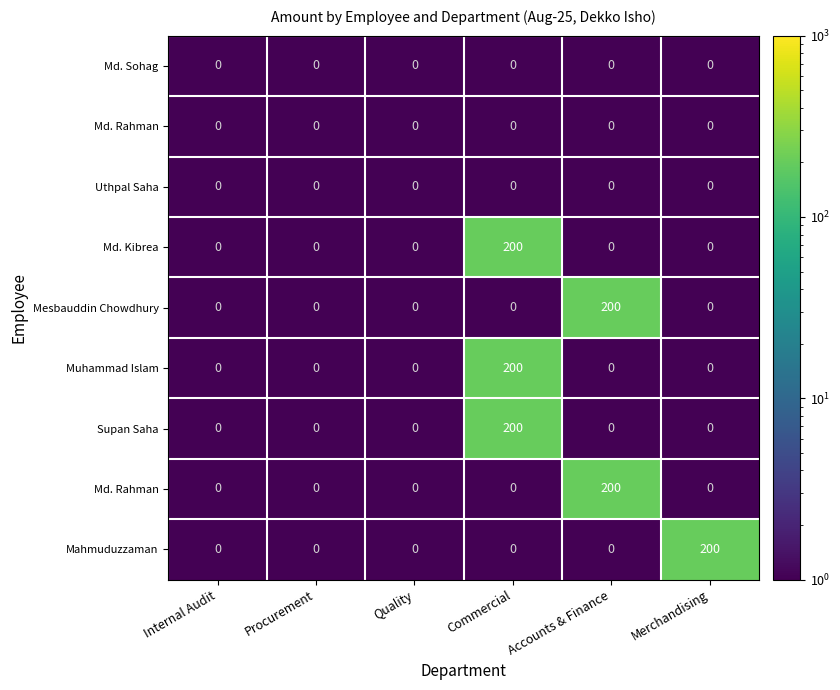

How many data points does each series have?

6